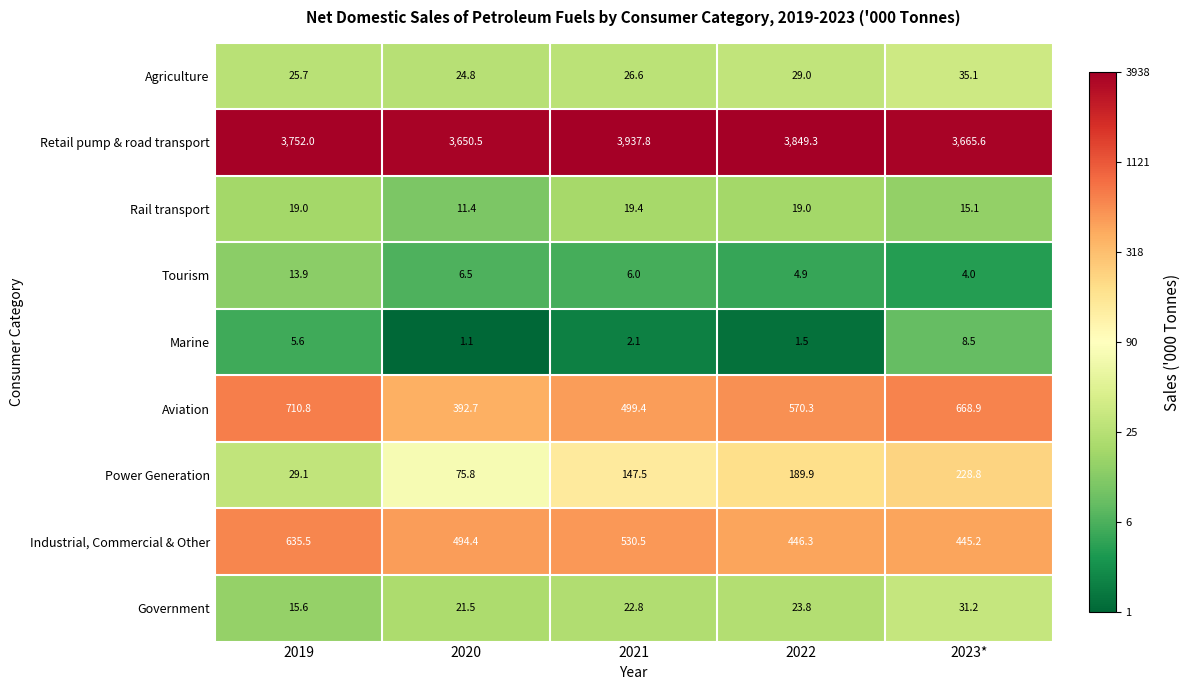

Is it true that Power Generation equals 147.5 at 2021?

True